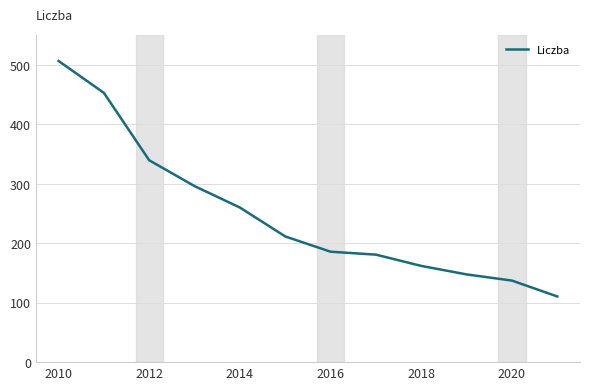

What is the sum of all values?

2991.8